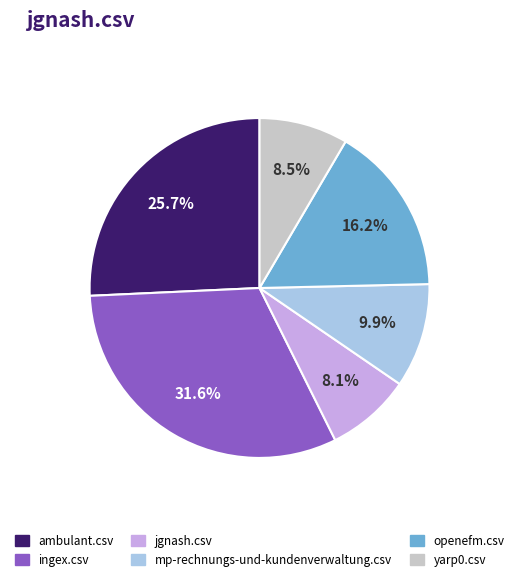

To the nearest percent, what is the average slice percentage?

17%